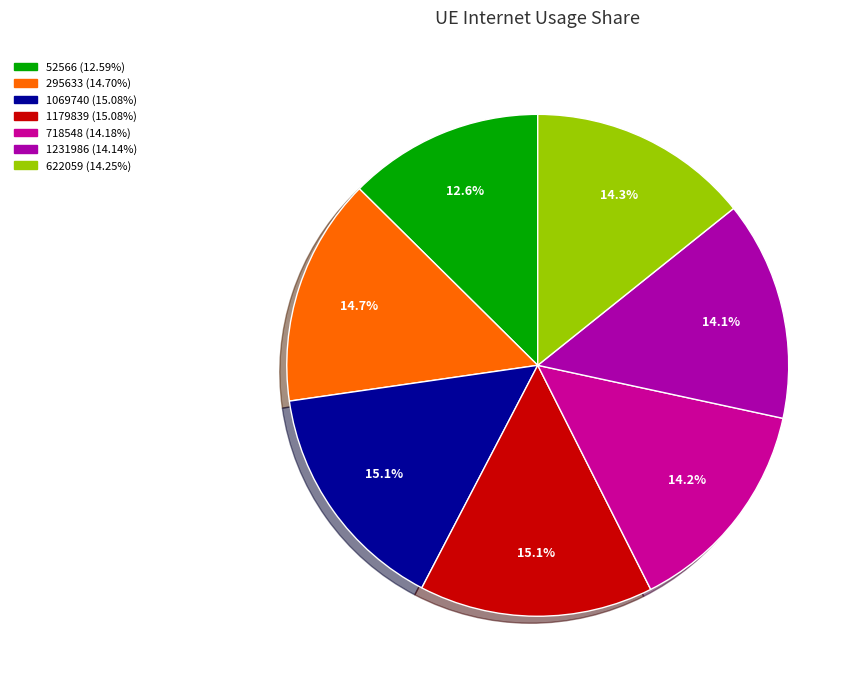

What percentage is the 622059 slice, to the nearest percent?

14%